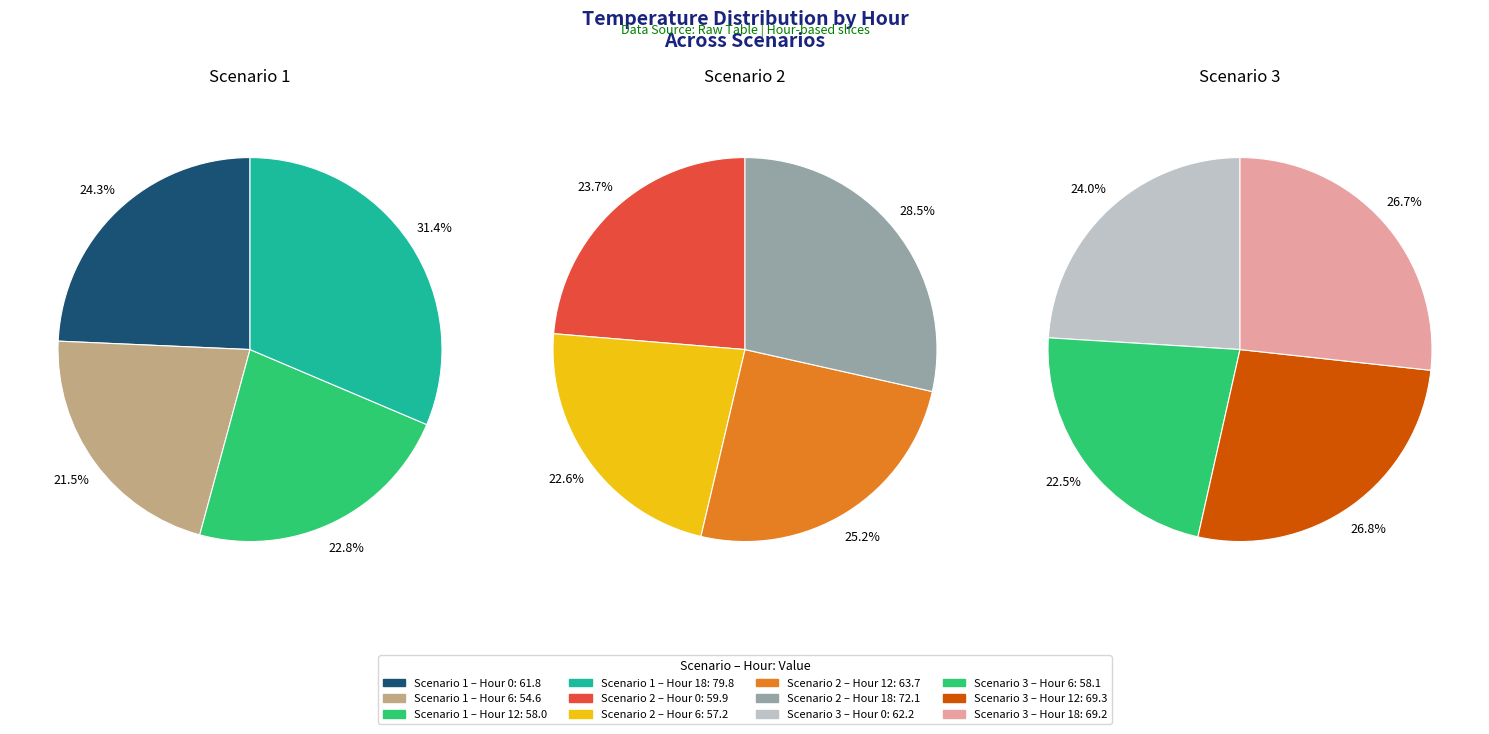

Does any single category account for the majority?

No